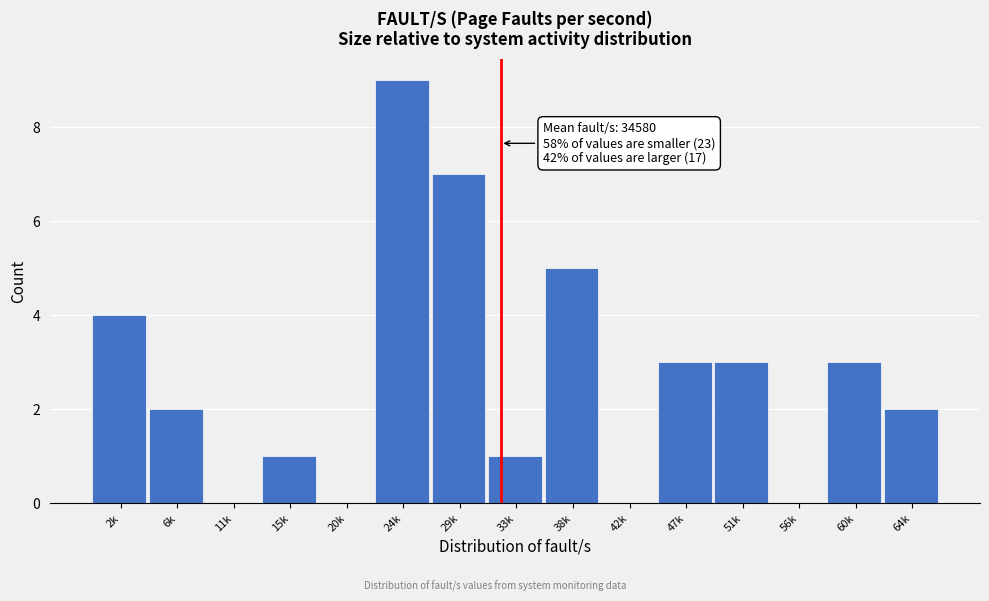

Reading right to left, extract all data points from this chart.

64k=2	60k=3	56k=0	51k=3	47k=3	42k=0	38k=5	33k=1	29k=7	24k=9	20k=0	15k=1	11k=0	6k=2	2k=4